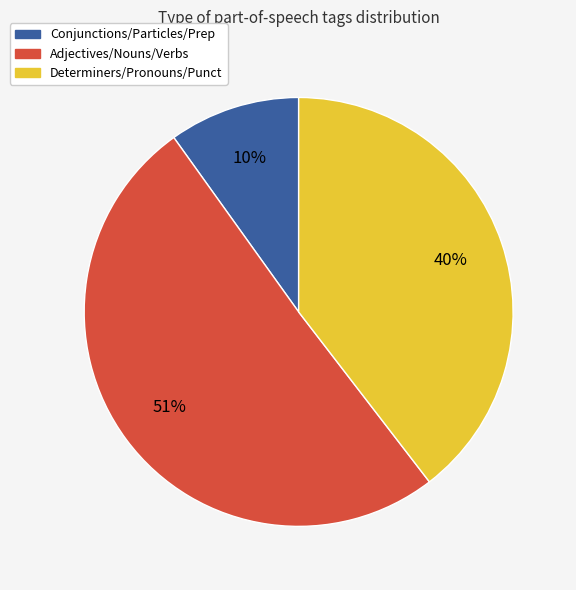

Is there any slice that represents more than half of the pie?

Yes